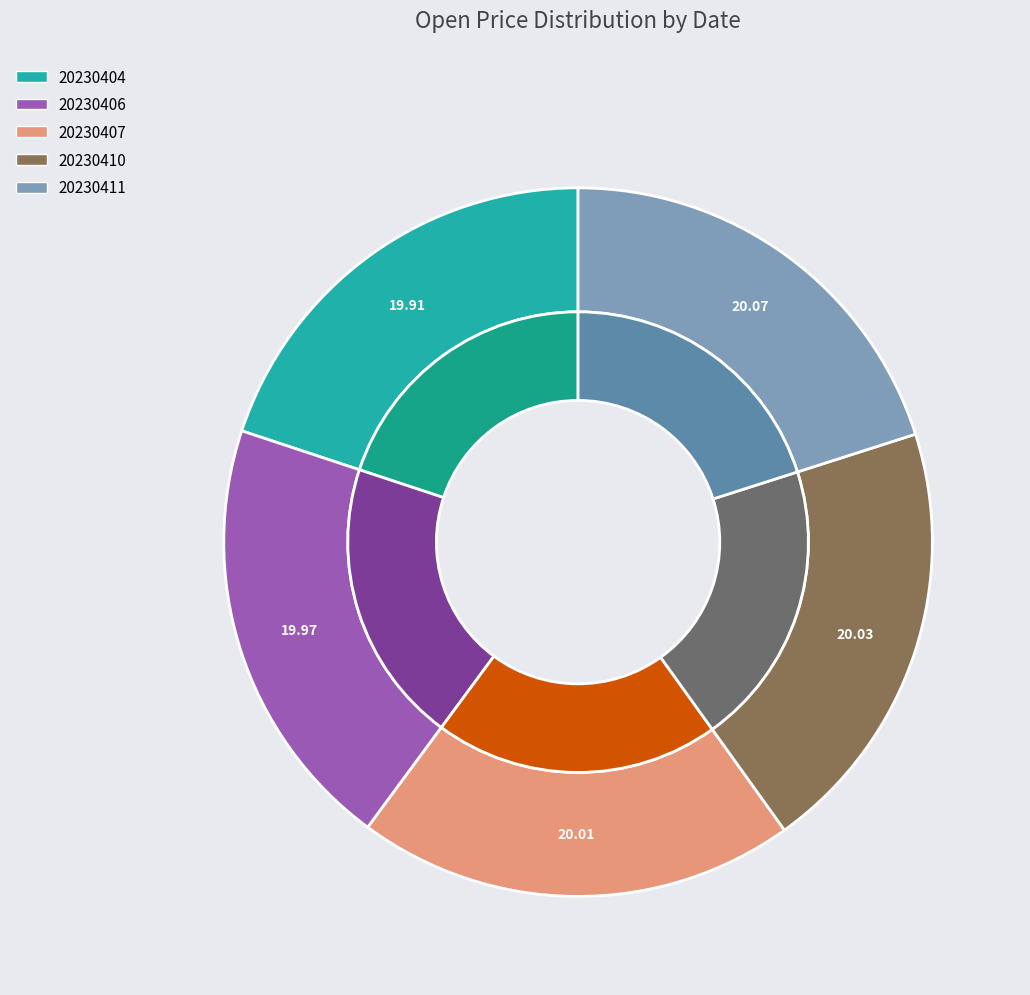

What is the total percentage of 20230410 and 20230406?

40.0%